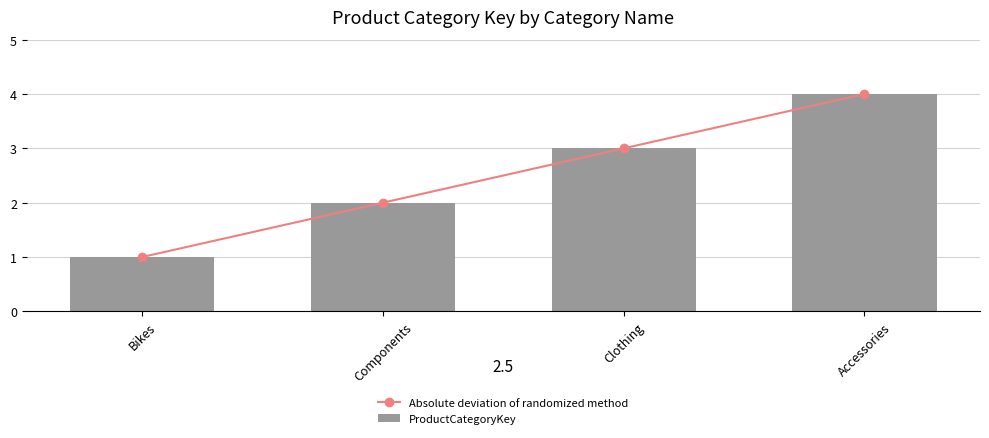

Rank the series at Accessories from highest to lowest value.

Absolute deviation of randomized method, ProductCategoryKey